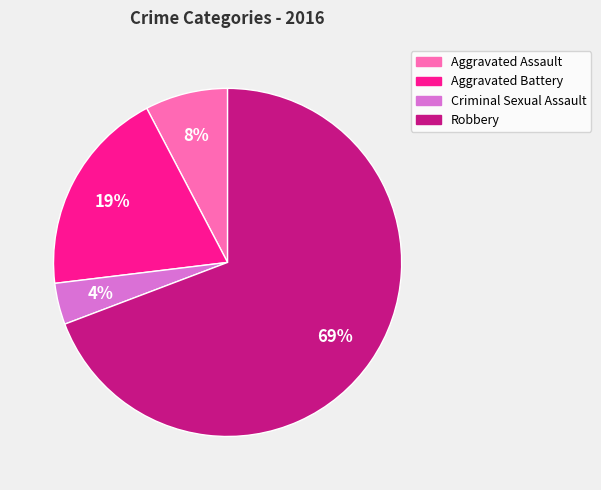

Which slice represents more than half of the pie?

Robbery